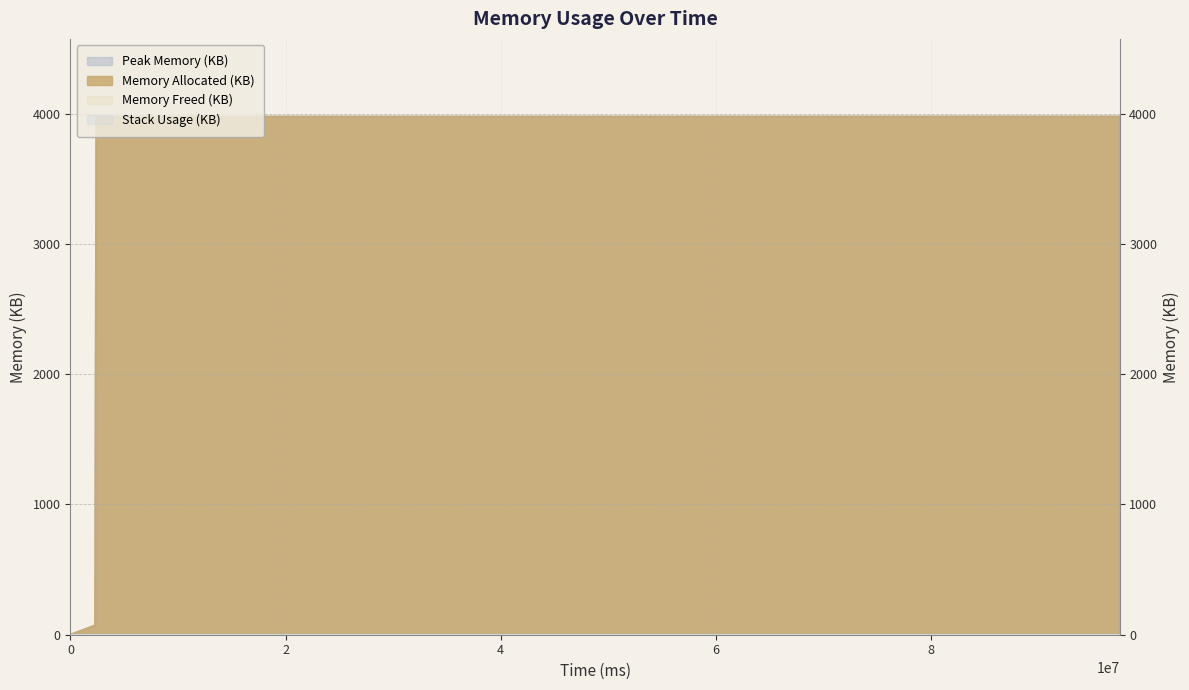

The value of Memory Allocated (KB) at 97547225 is -1267.3. True or false?

False